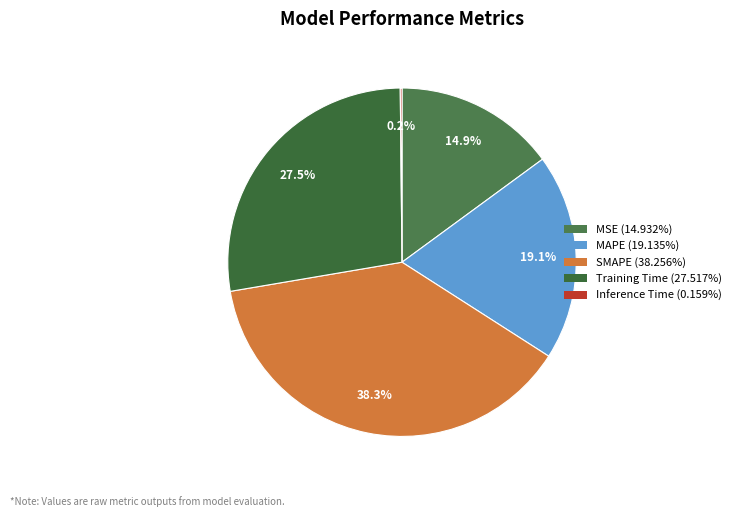

Which slice is the largest?

SMAPE